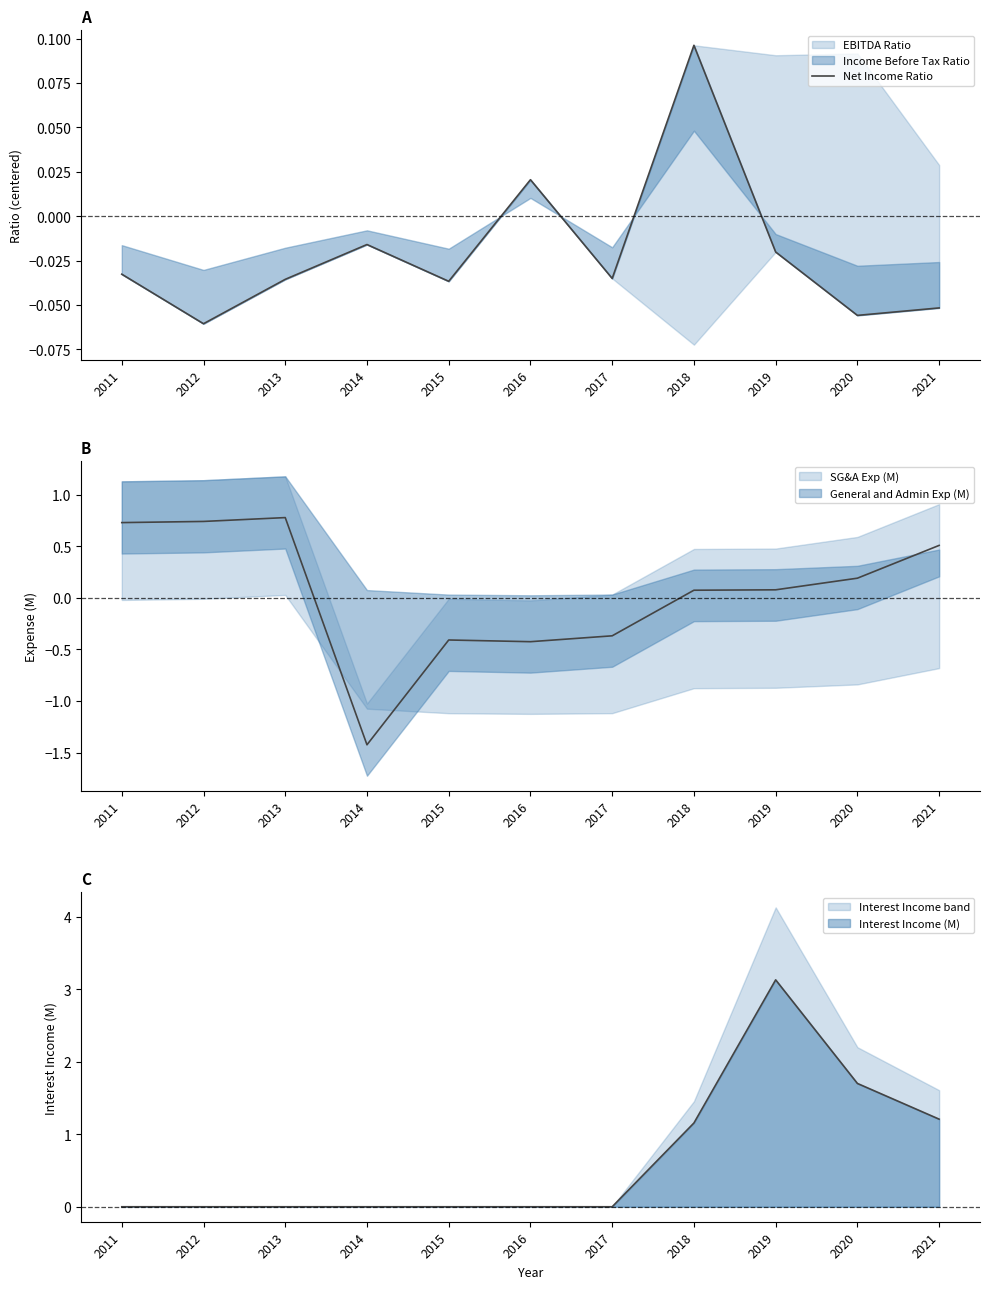

List the labels in order of value, smallest first.

2012, 2020, 2021, 2015, 2013, 2017, 2011, 2019, 2014, 2016, 2018